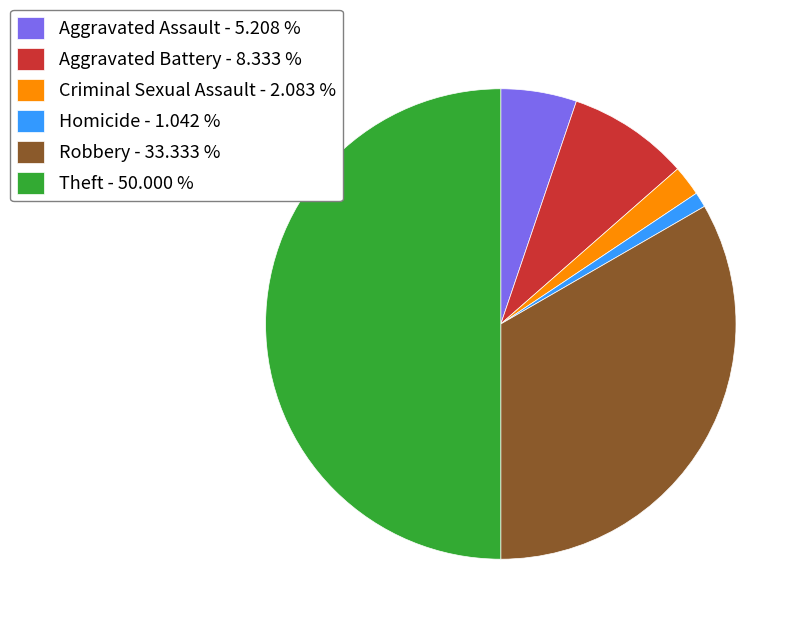

How many segments does this pie chart have?

6